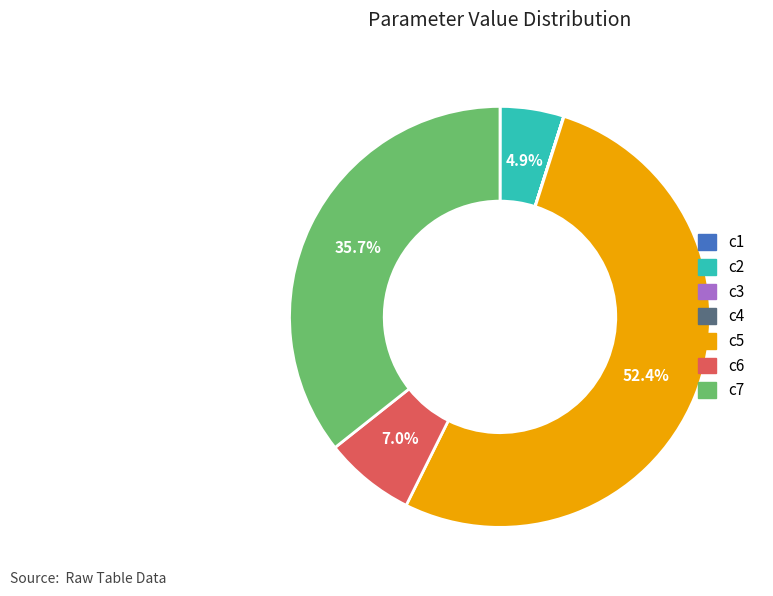

To the nearest percent, what is the difference between the c2 and c5 slice percentages?

48%